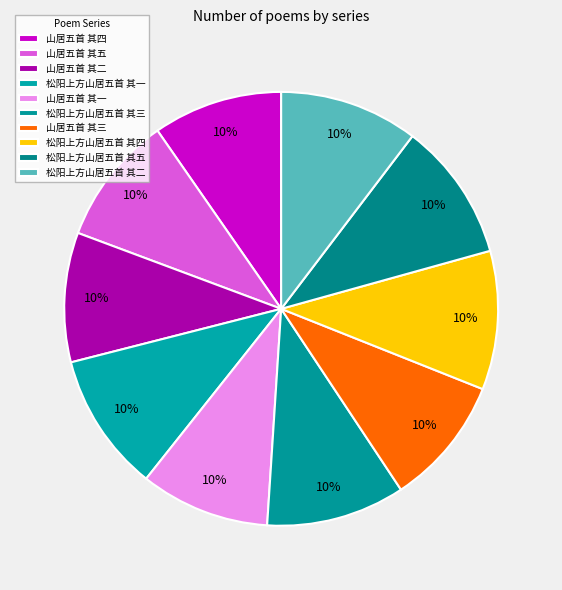

What is the total percentage of 松阳上方山居五首 其二 and 松阳上方山居五首 其四?

20.7%